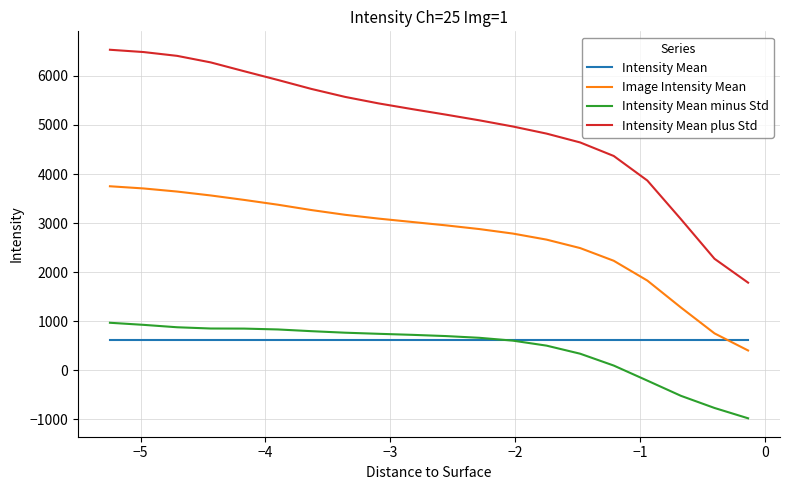

True or false: Image Intensity Mean and Intensity Mean plus Std intersect in this chart.

False